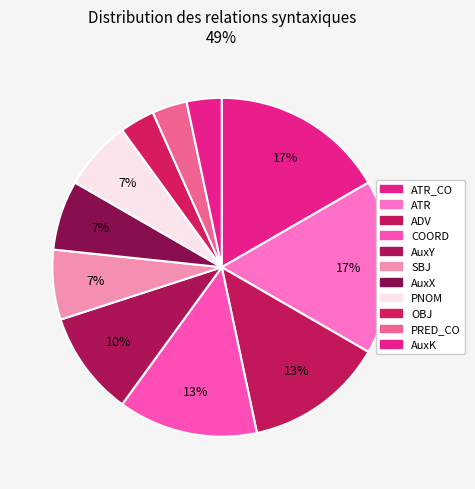

To the nearest percent, what percentage of the pie is PRED_CO?

3%